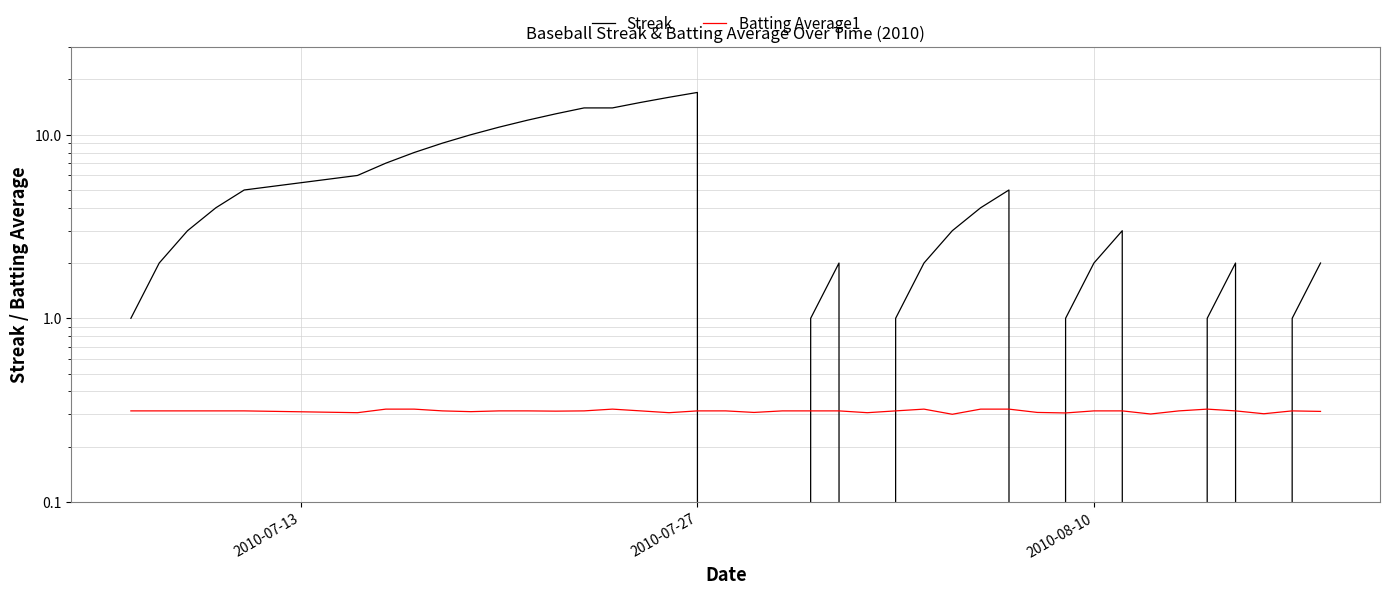

Reading left to right, what are all the values shown in this chart?

Streak: 1.0	2.0	3.0	4.0	5.0	6.0	7.0	8.0	9.0	10.0	11.0	12.0	13.0	14.0	14.0	15.0	16.0	17.0	0.0	0.0	0.0	1.0	2.0	0.0	1.0	2.0	3.0	4.0	5.0	0.0	1.0	2.0	3.0	0.0	0.0	1.0	2.0	0.0	1.0	2.0
Batting Average1: 0.3	0.3	0.3	0.3	0.3	0.3	0.3	0.3	0.3	0.3	0.3	0.3	0.3	0.3	0.3	0.3	0.3	0.3	0.3	0.3	0.3	0.3	0.3	0.3	0.3	0.3	0.3	0.3	0.3	0.3	0.3	0.3	0.3	0.3	0.3	0.3	0.3	0.3	0.3	0.3